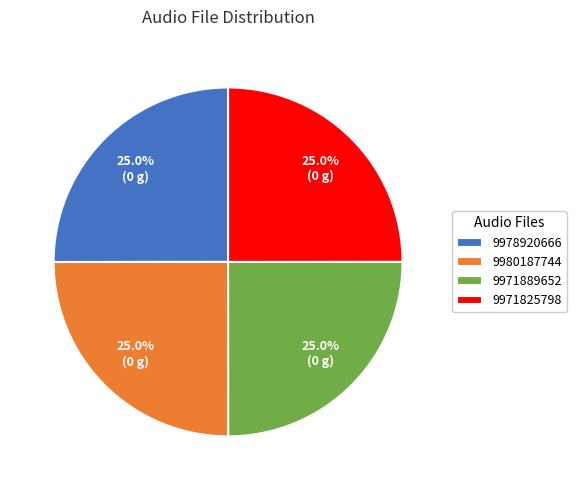

What is the ratio of the value at 9971825798 to the value at 9971889652?

1.0